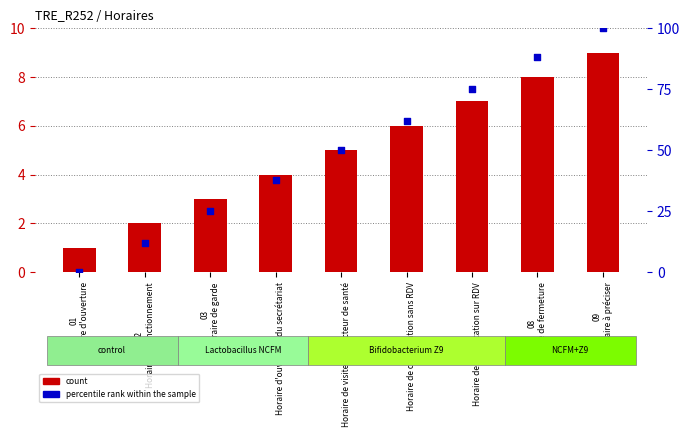

Is the value of count at 05
Horaire de visite d'un acteur de santé greater than the value of percentile rank within the sample at 06
Horaire de consultation sans RDV?

No